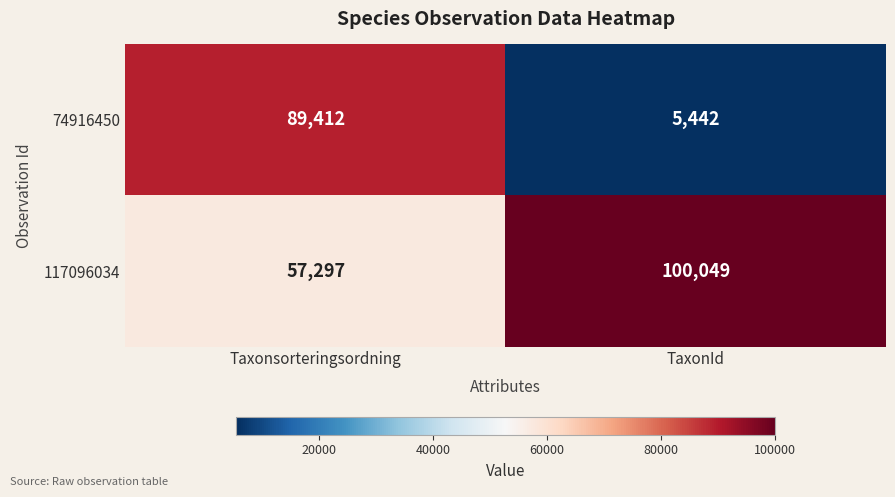

Read the 74916450 value at TaxonId.

5442